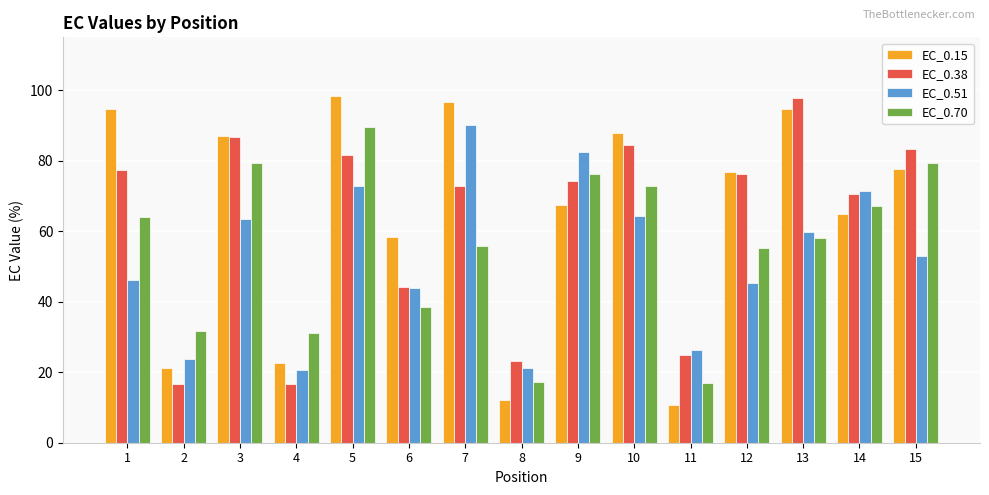

At 5, list the series in order from largest to smallest.

EC_0.15, EC_0.70, EC_0.38, EC_0.51